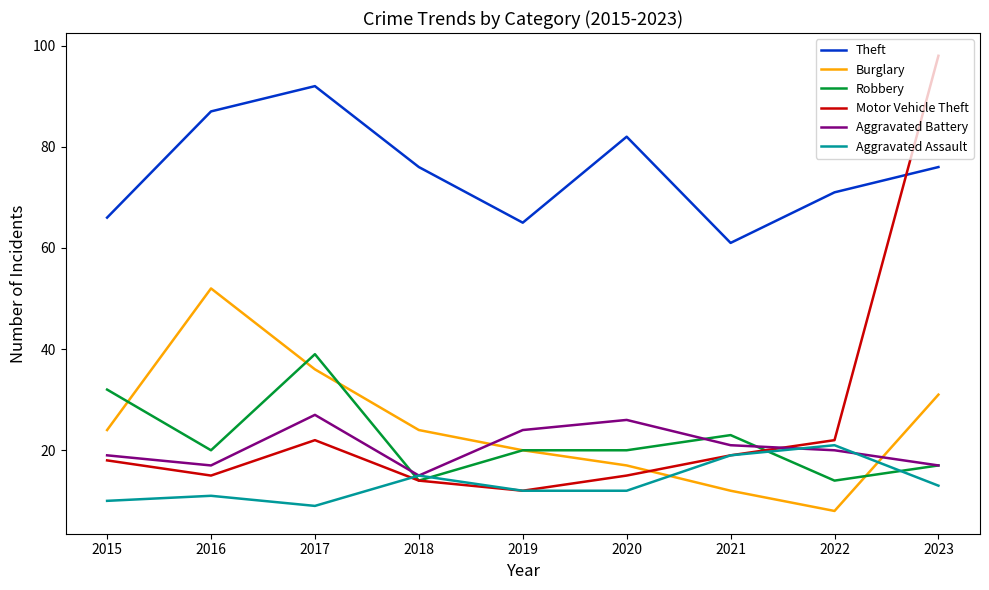

What is the lowest value of the Robbery series?

14